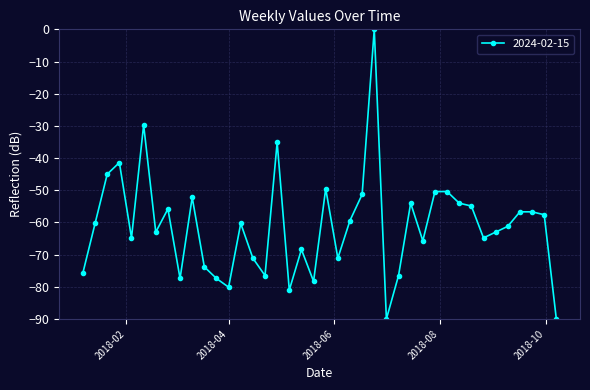

What is the minimum value shown in the chart?

-90.0